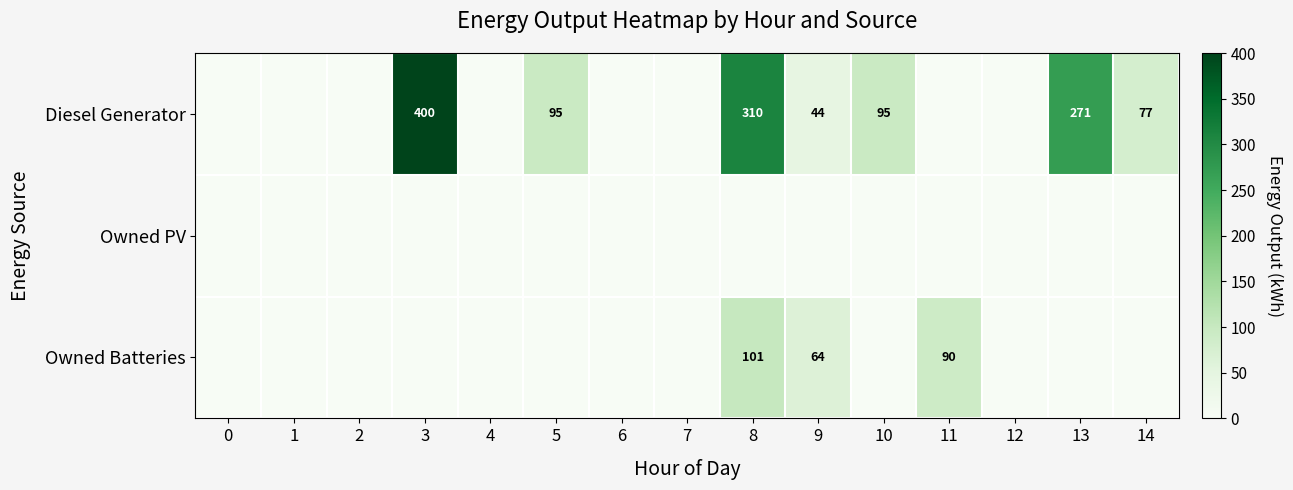

The value of Owned Batteries at 11 is 90. True or false?

True